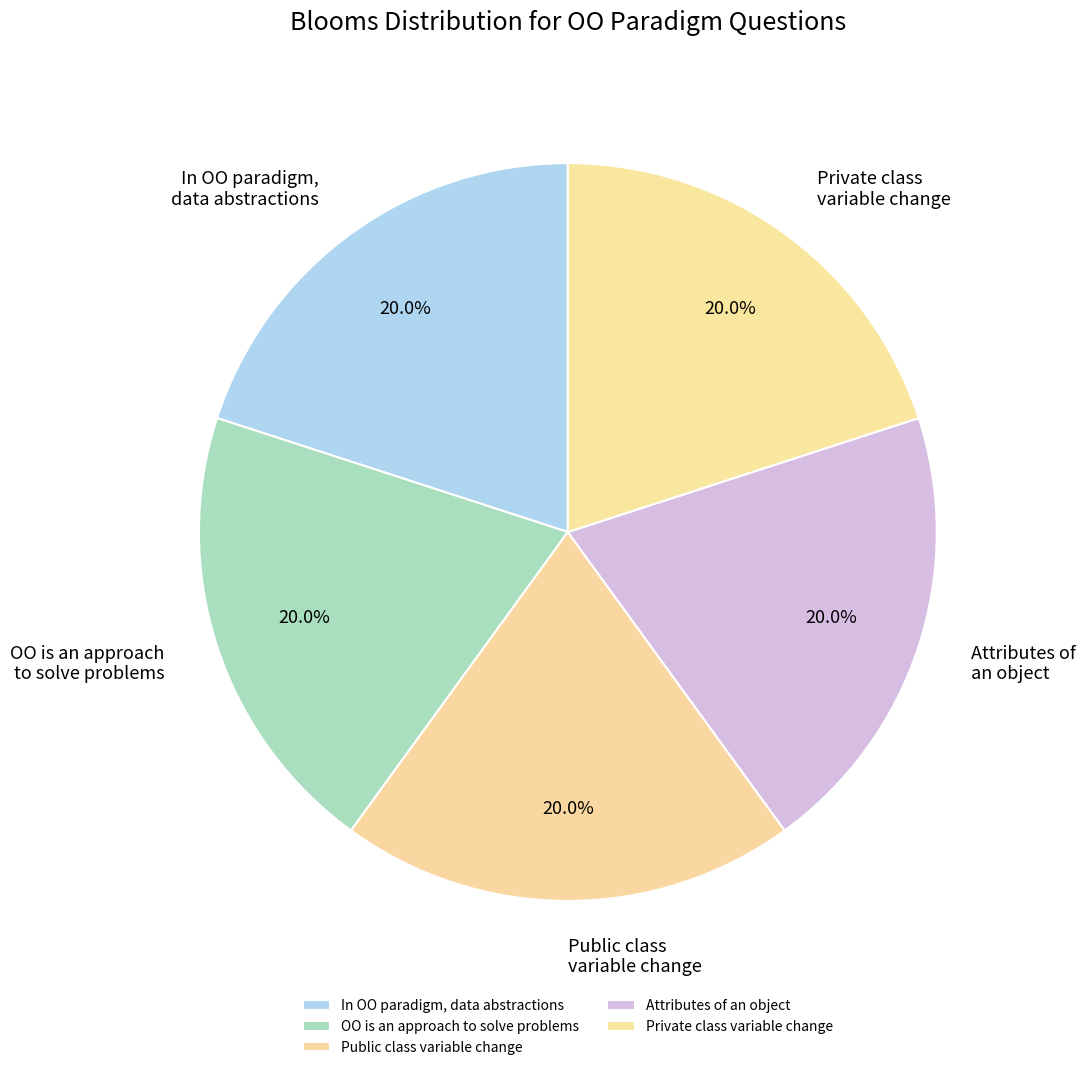

What is the ratio of the value at Attributes of an object to the value at Public class variable change?

1.0